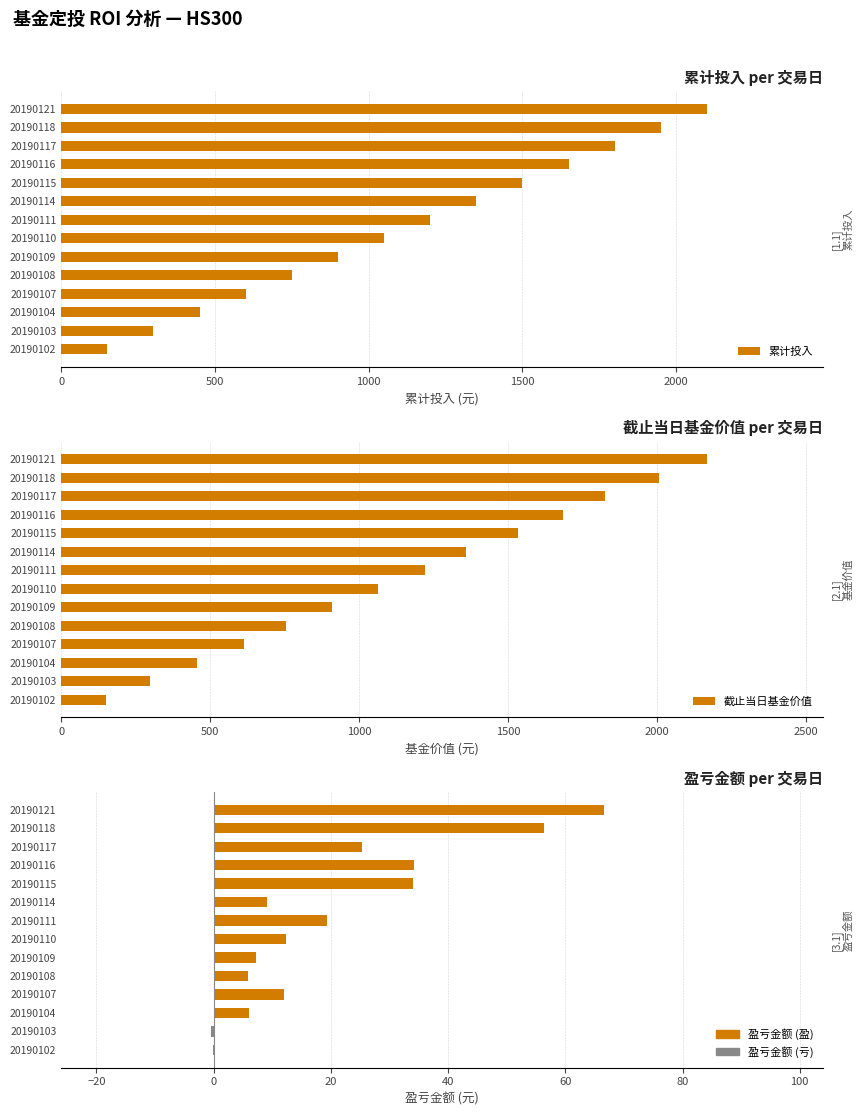

Which series has the largest range (max minus min)?

截止当日基金价值